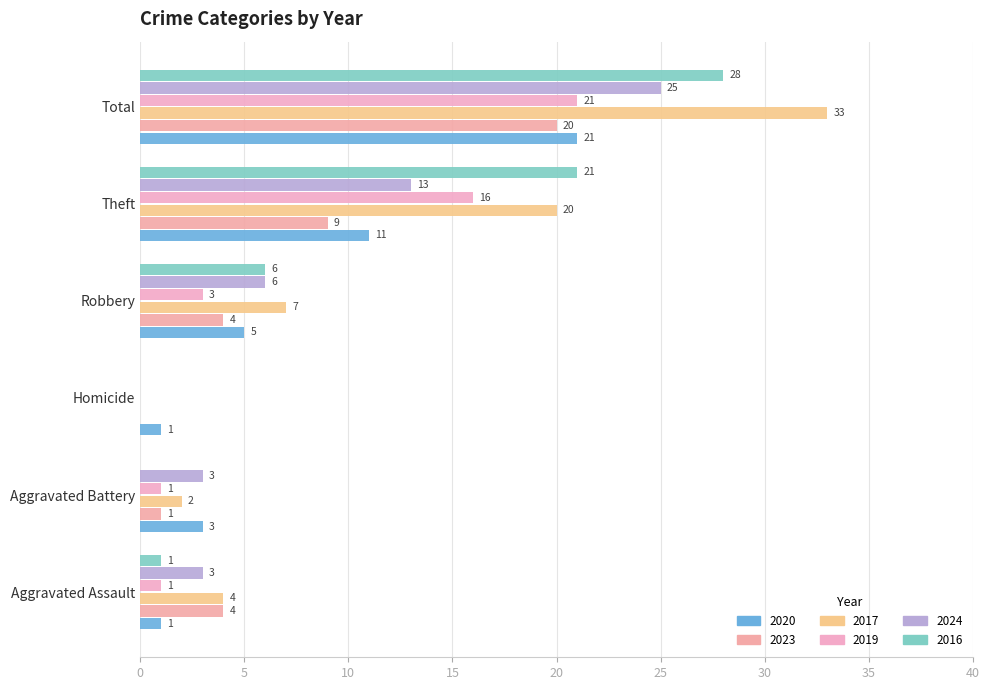

Count the number of categories in the chart.

6